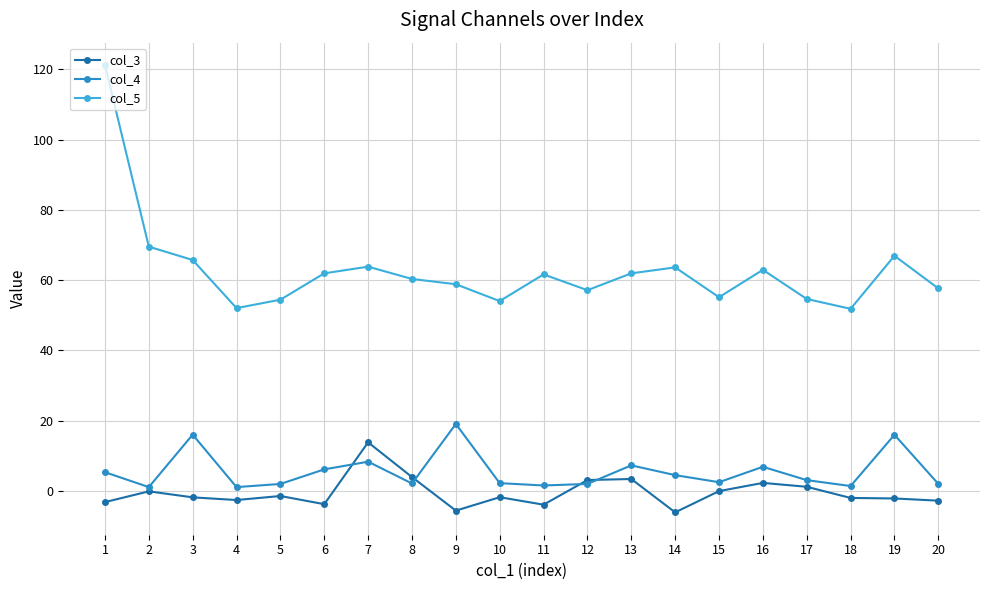

Which series has the largest range (max minus min)?

col_5